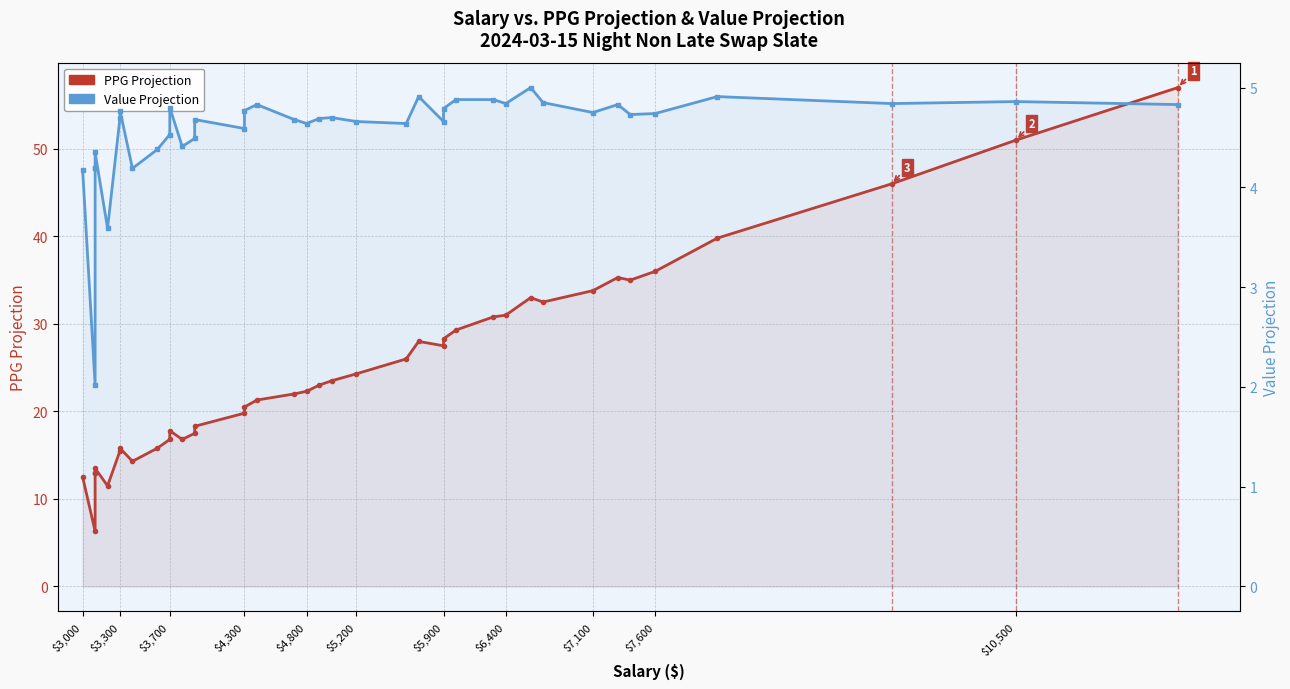

What is the minimum value for PPG Projection?

6.3